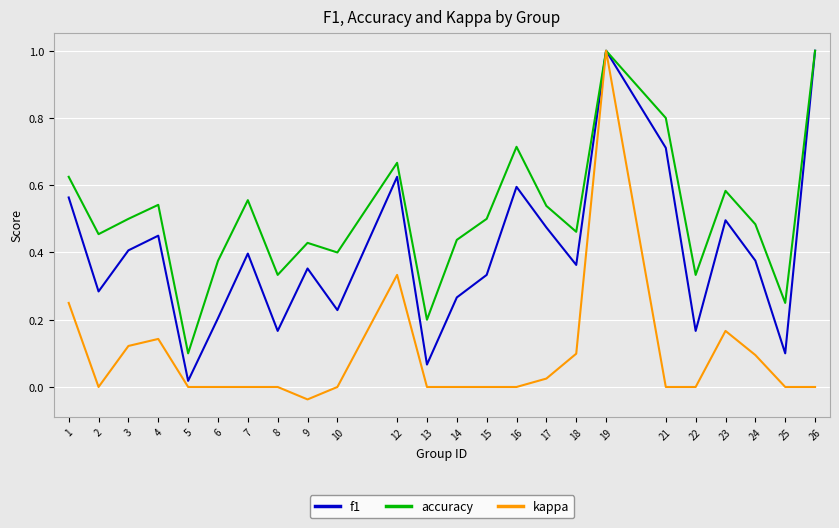

Which series changed the most between 3 and 21?

f1